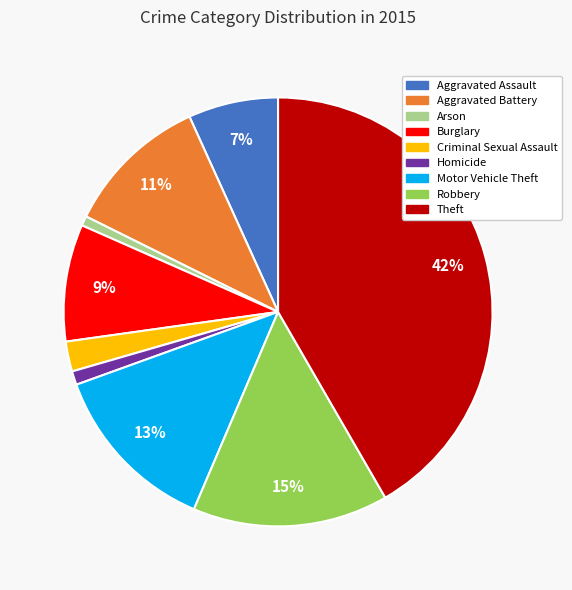

What is the ratio of the value at Burglary to the value at Robbery?

0.6